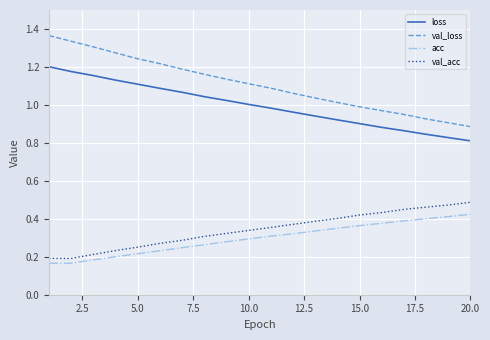

Which series has the largest range (max minus min)?

val_loss